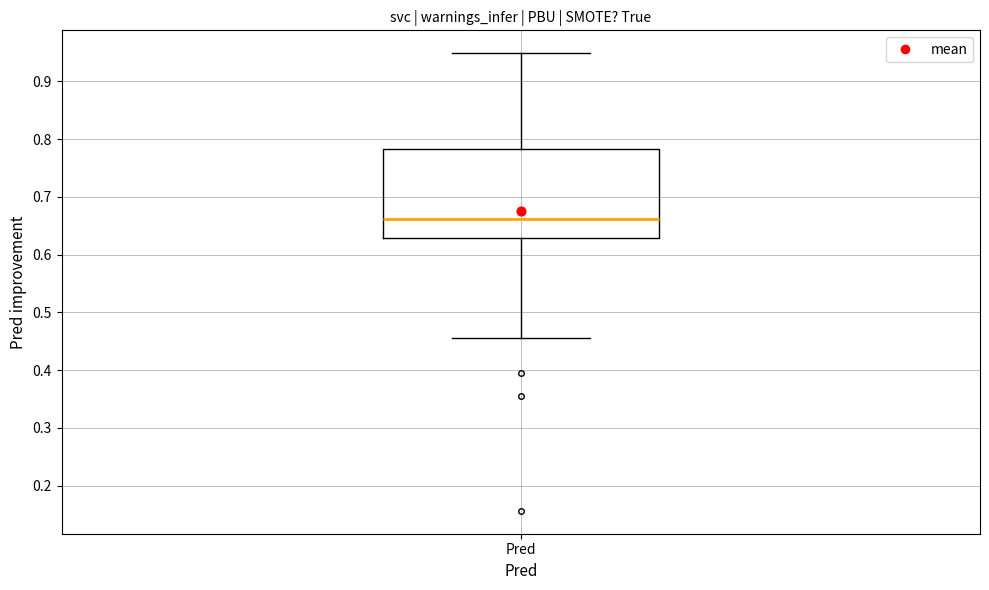

Read this box plot against the y-axis: the position of the median line, the range covered by the box, and the ends of both whiskers. The values are not printed on the chart, so give them approximately, as read against the axis.

median 0.66, box 0.63 to 0.78, whiskers 0.46 to 0.95